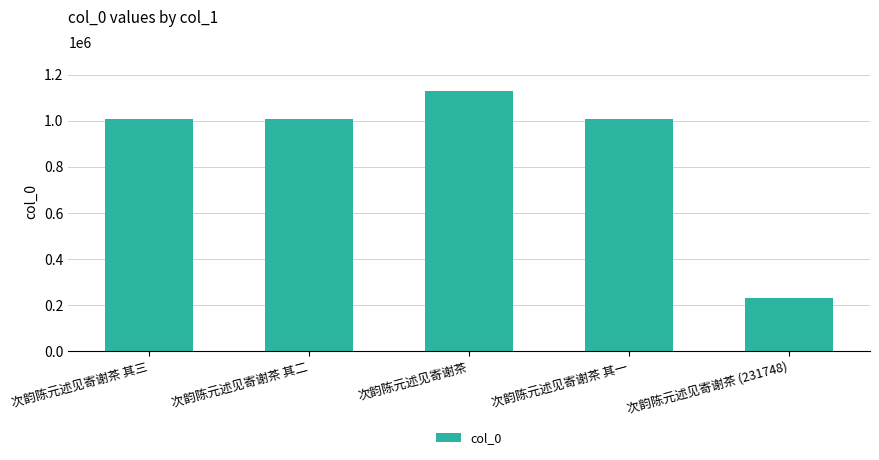

What is the maximum value shown in the chart?

1128425